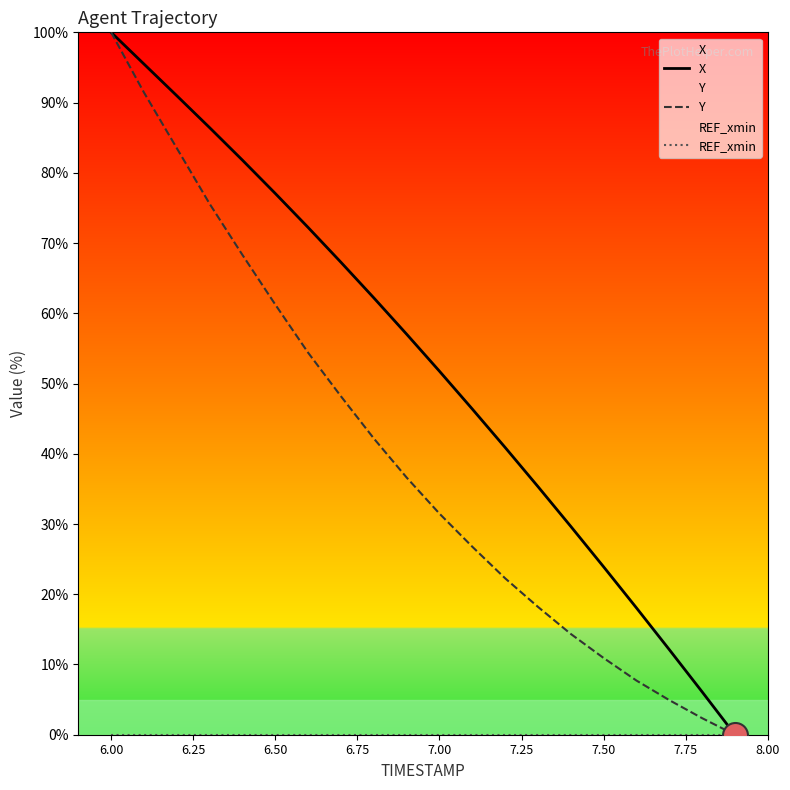

True or false: Y and X intersect in this chart.

False